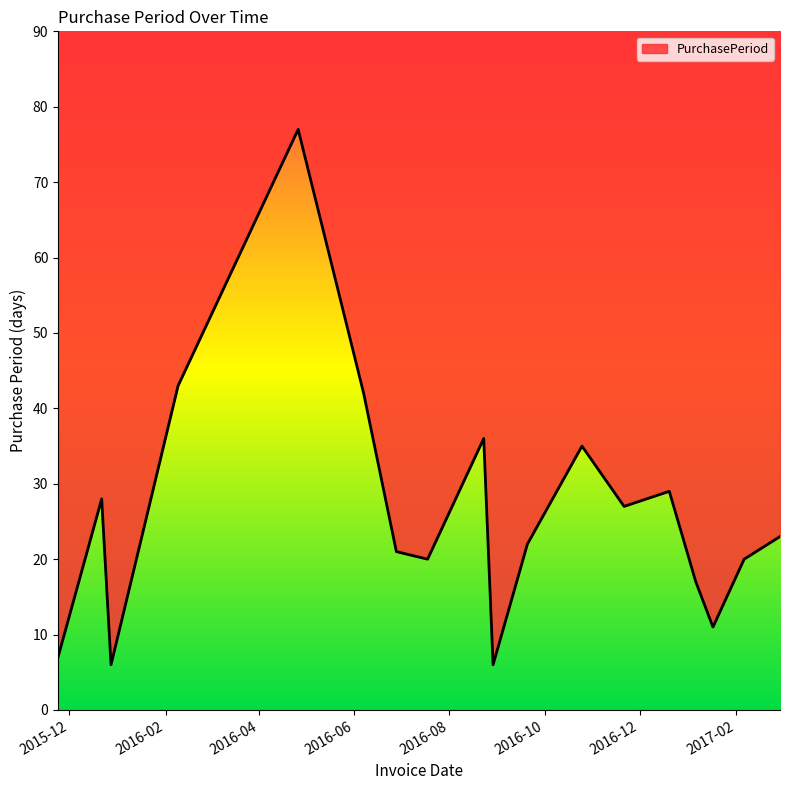

Which has a higher value, 2016-06-07 or 2016-08-29?

2016-06-07